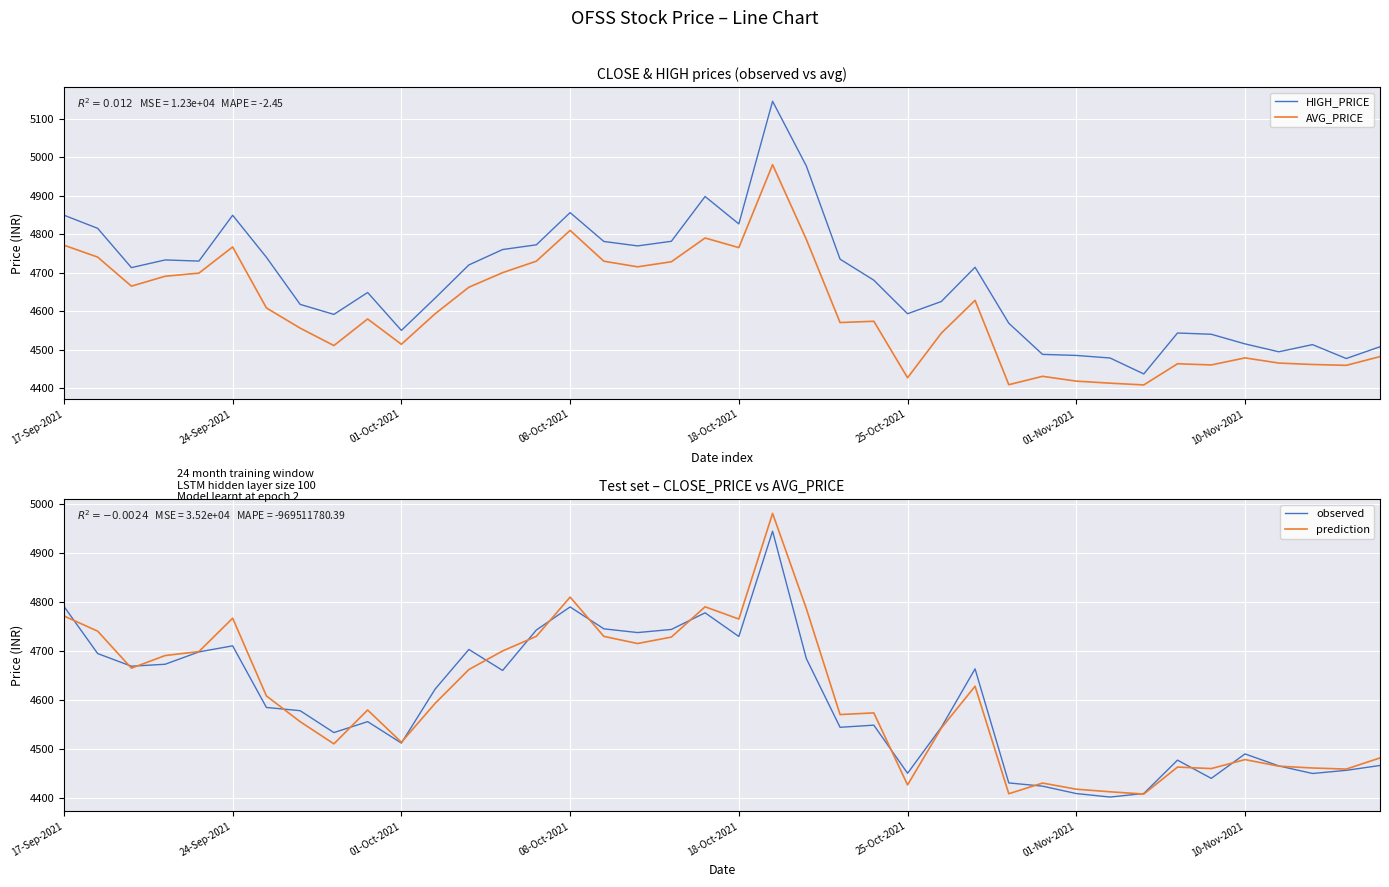

True or false: AVG_PRICE and HIGH_PRICE intersect in this chart.

False